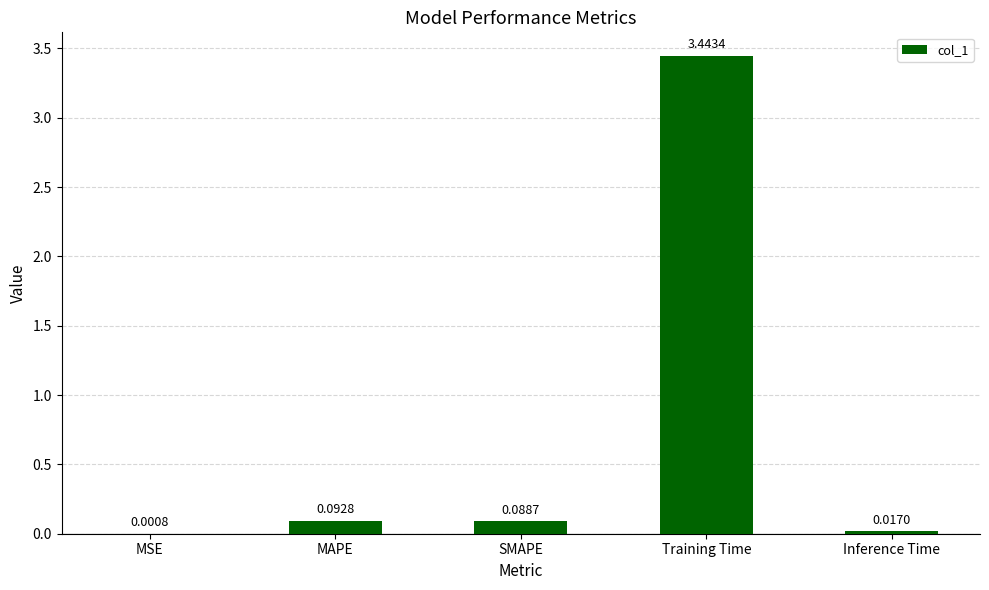

Between Training Time and MAPE, which is larger?

Training Time